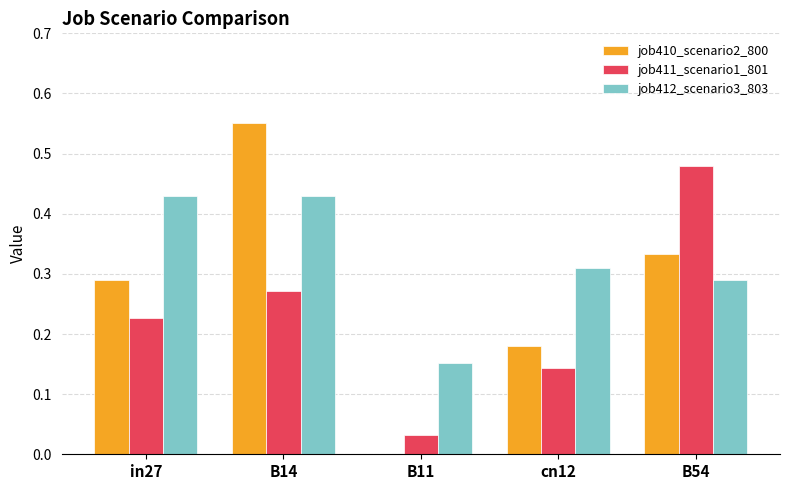

Between B14 and cn12, which series saw the biggest shift?

job410_scenario2_800